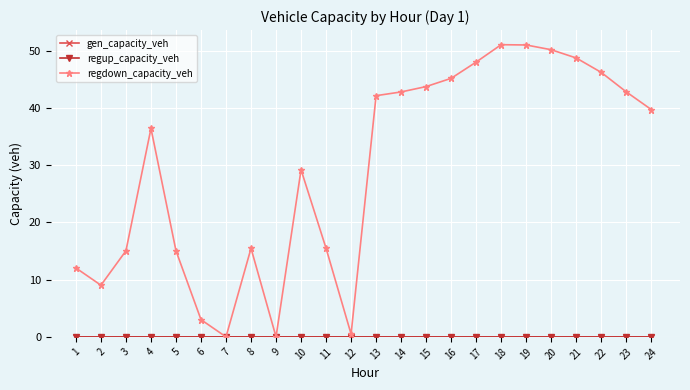

Is this an area chart (filled region under the line)?

No